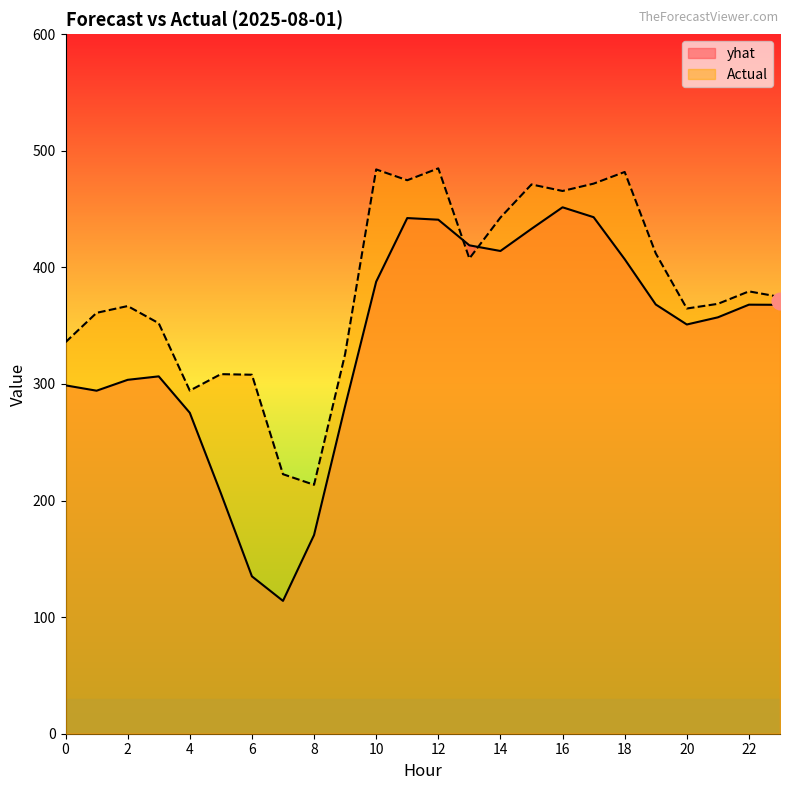

Where is the first local minimum for Actual?

4